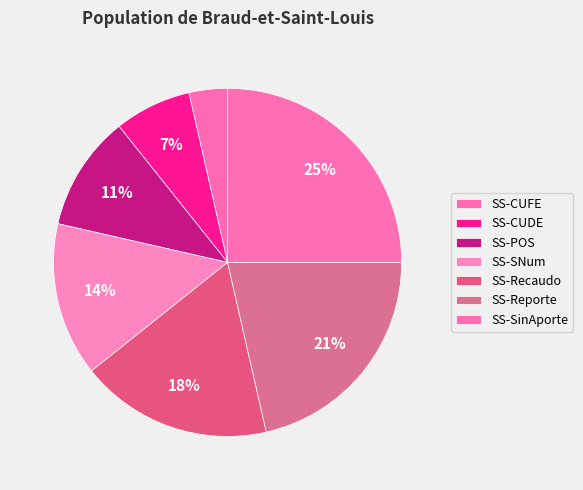

Is there a majority slice in this chart?

No